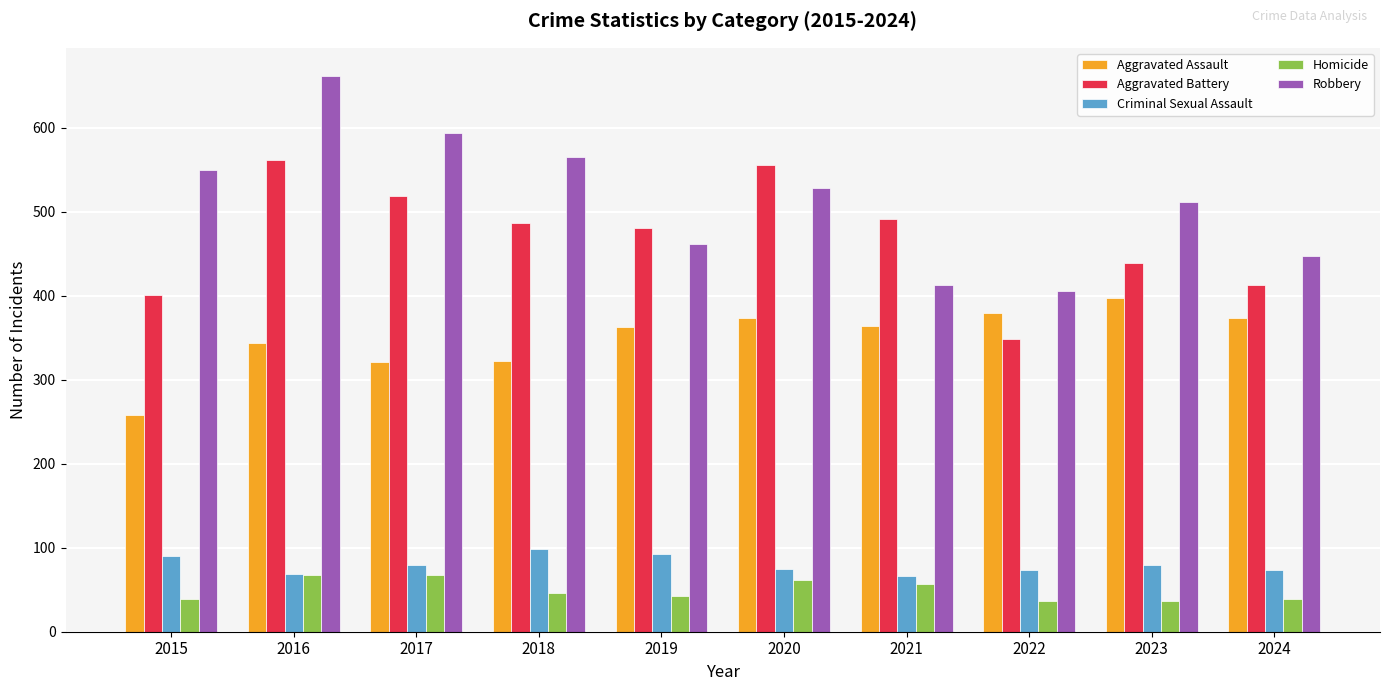

Where is Robbery nearest to the value 534?

2020